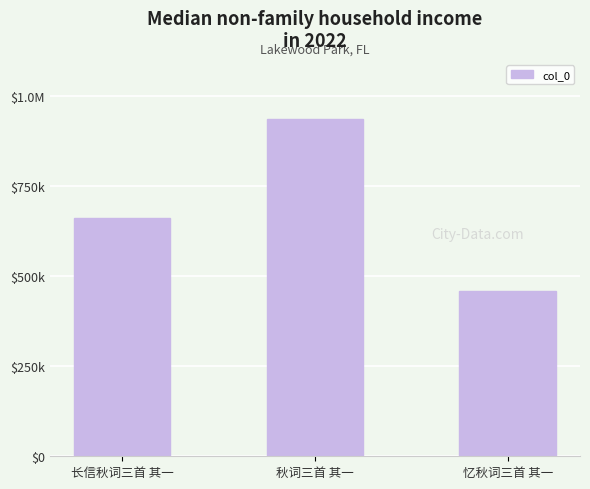

The chart shows a value of 458928 at 忆秋词三首 其一. True or false?

True